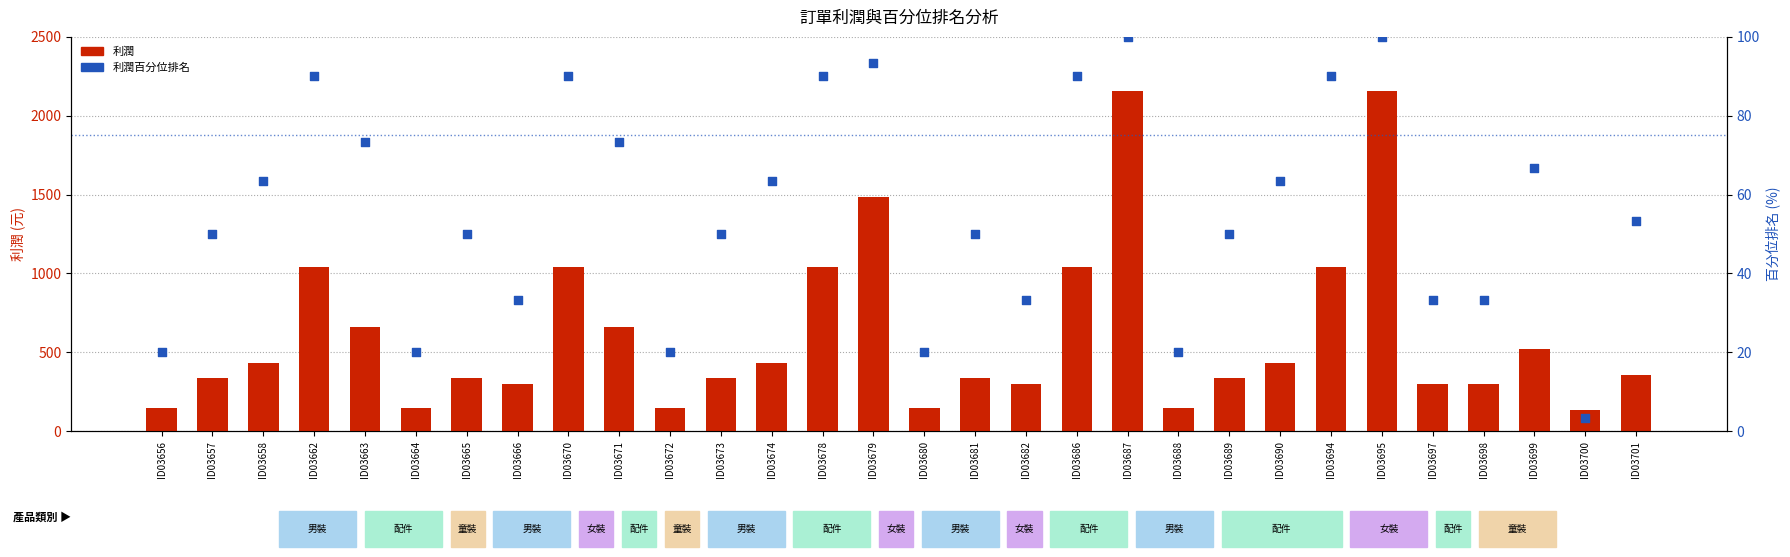

What are all the series names shown in the legend?

利潤, 利潤百分位排名